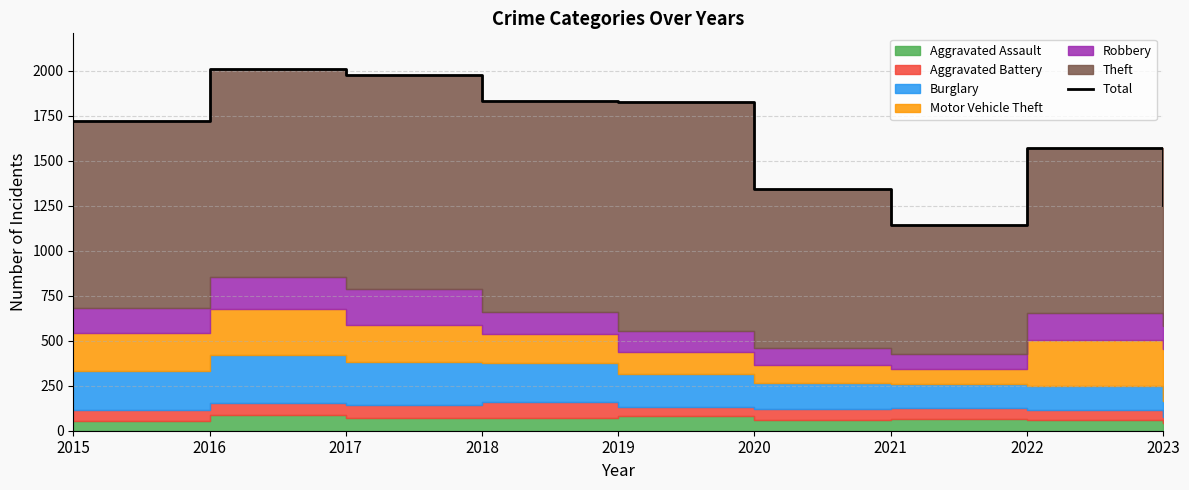

Rank the categories by value from highest to lowest.

2016, 2017, 2018, 2019, 2015, 2022, 2020, 2023, 2021